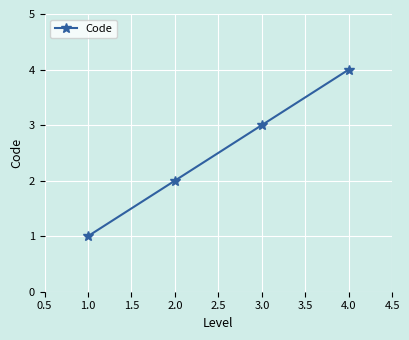

The value at 4.0 is 2. True or false?

False